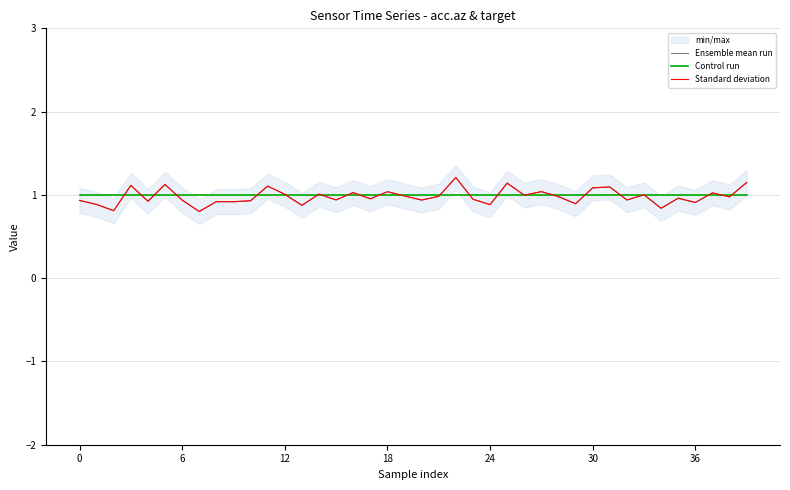

What is the maximum value shown in the chart?

1.2